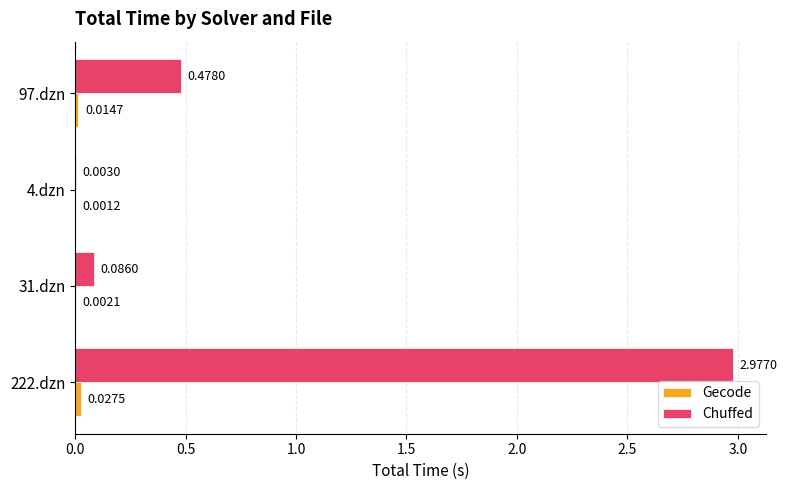

Which series changed the most between 4.dzn and 97.dzn?

Chuffed